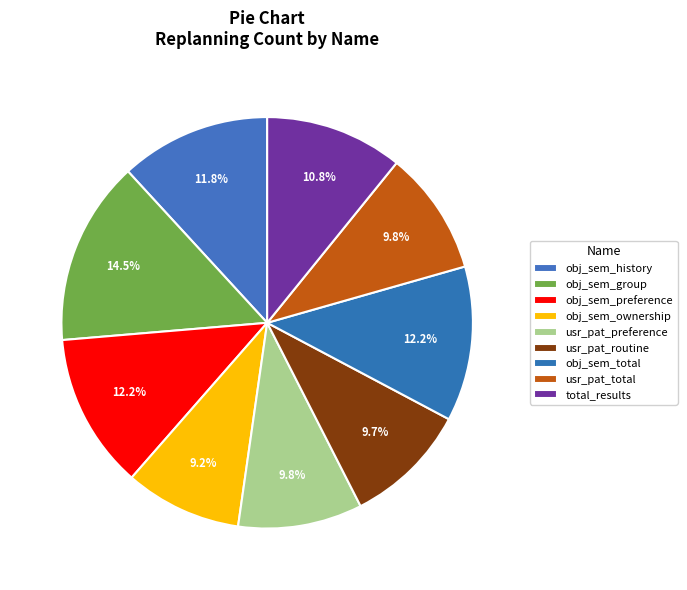

How many segments does this pie chart have?

9